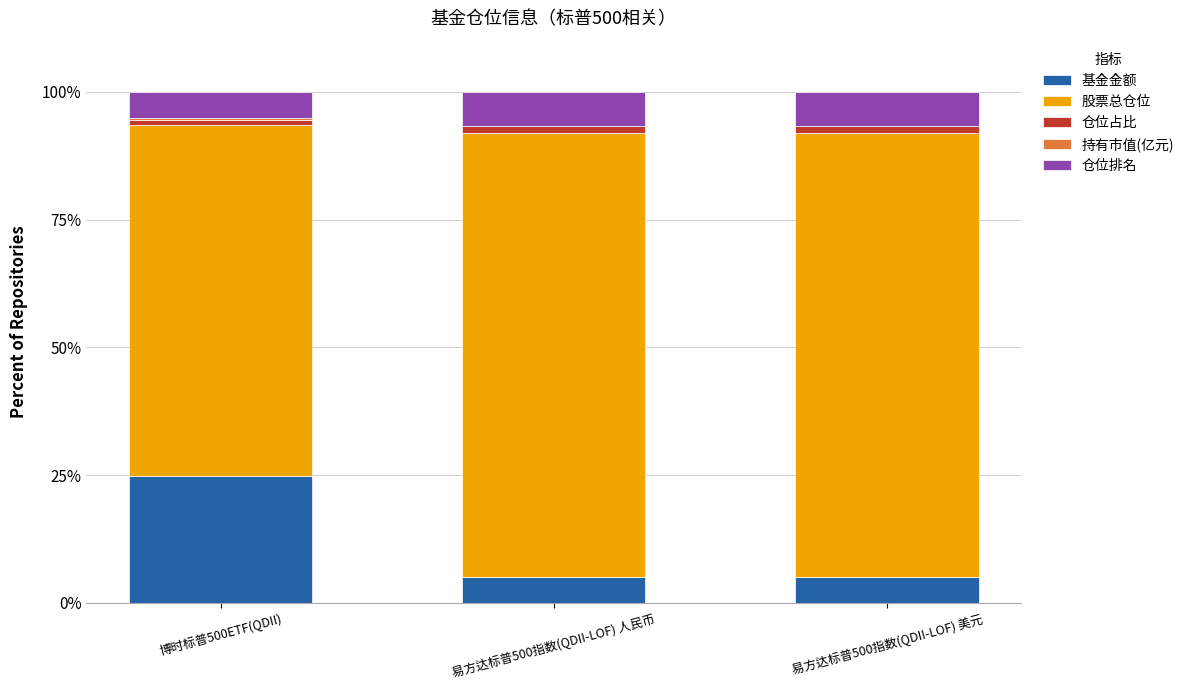

Is it true that 基金金额 equals 5.0 at 易方达标普500指数(QDII-LOF) 人民币?

True